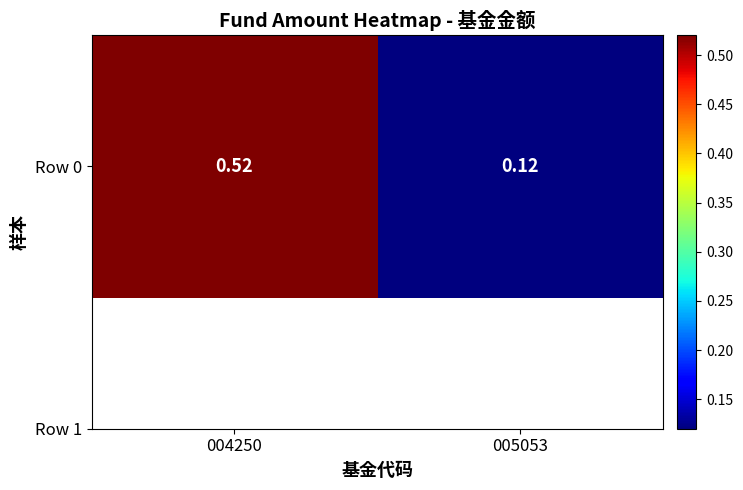

The chart shows a value of 0.5 at 004250. True or false?

True